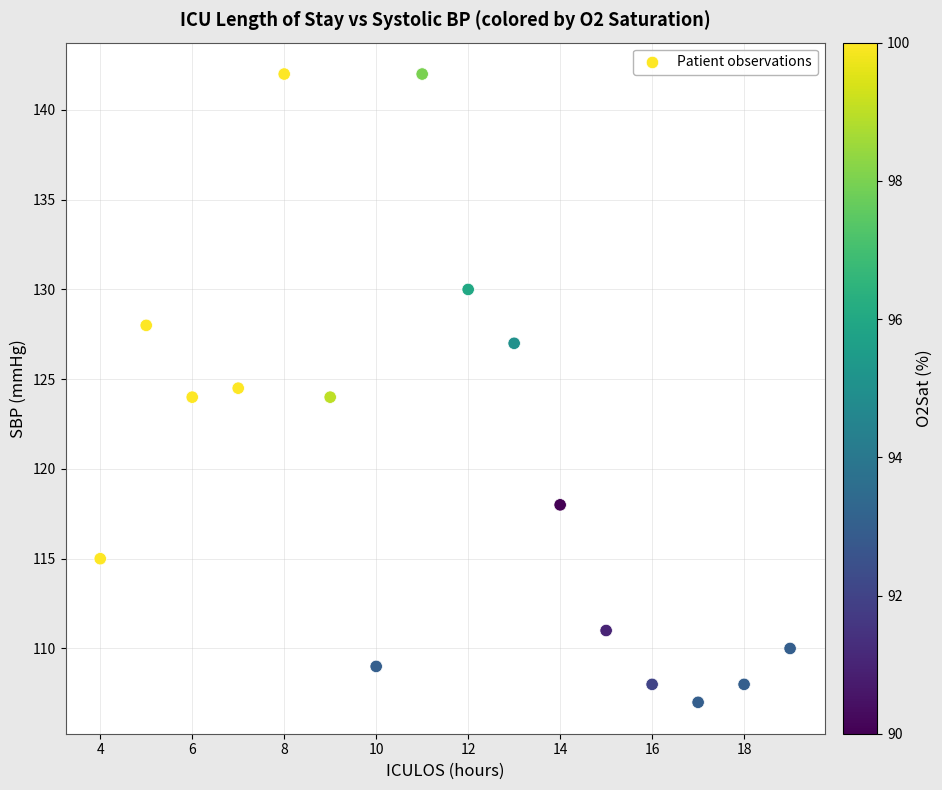

What is the range of Y values (max minus min)?

35.0